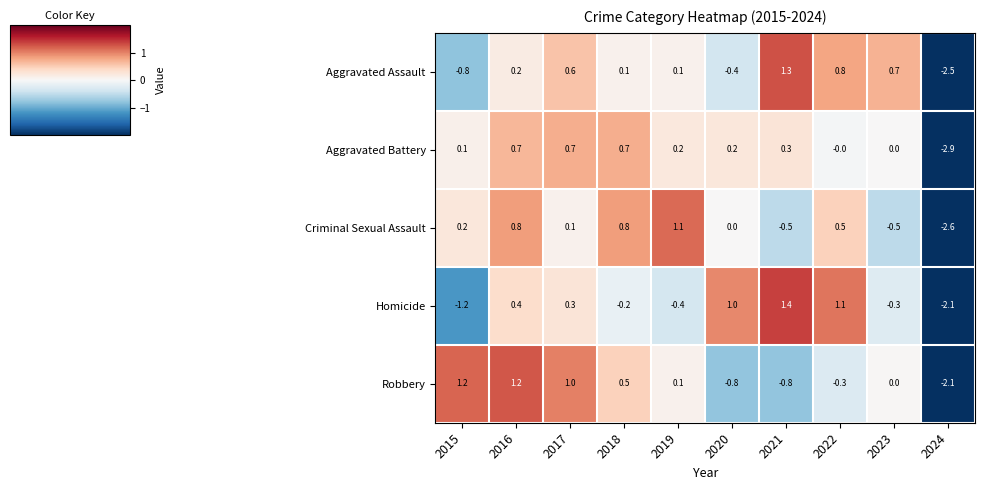

What is the lowest value of the Robbery series?

-2.1